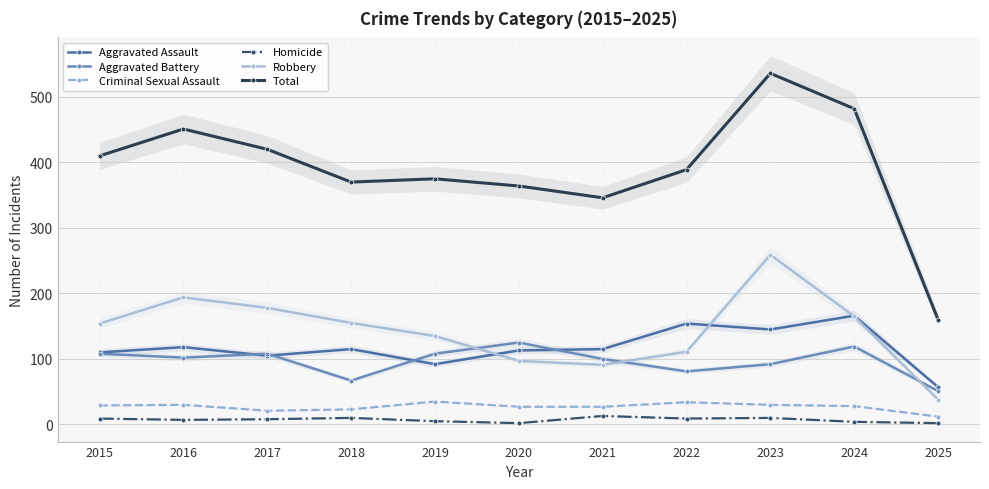

Reading left to right, list all the values displayed in this chart.

Aggravated Assault: 110	118	105	115	92	113	115	154	145	166	57
Aggravated Battery: 108	102	108	67	108	125	100	81	92	119	51
Criminal Sexual Assault: 29	30	21	23	35	27	27	34	30	28	12
Homicide: 9	7	8	10	5	2	13	9	10	4	2
Robbery: 154	194	178	155	135	97	91	111	259	165	38
Total: 410	451	420	370	375	364	346	389	536	482	160